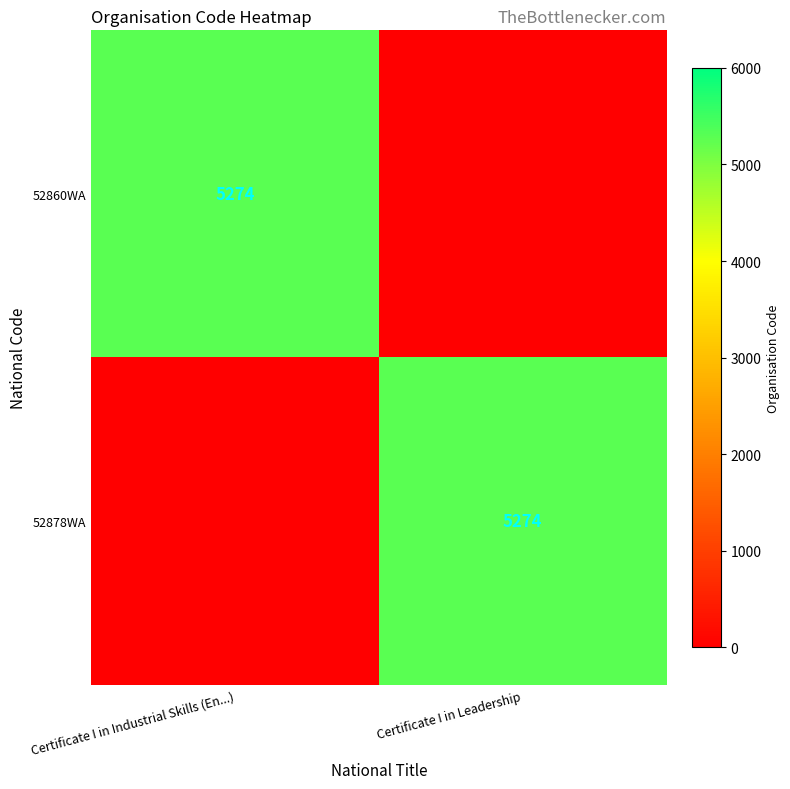

Is it true that 52878WA equals 1270 at Certificate I in Leadership?

False